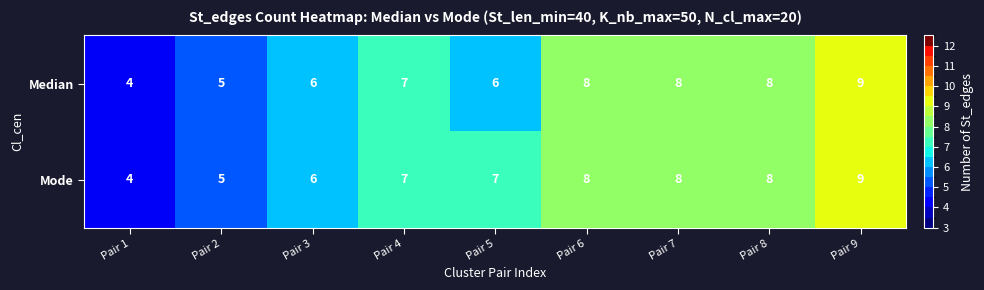

Reading right to left, list all the values displayed in this chart.

Median: 9	8	8	8	6	7	6	5	4
Mode: 9	8	8	8	7	7	6	5	4